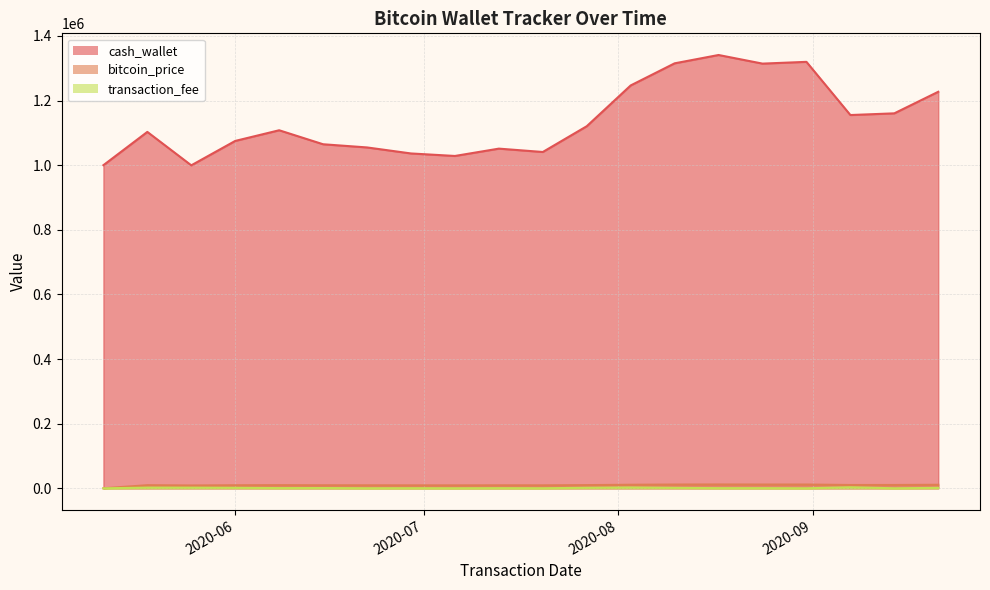

True or false: cash_wallet and transaction_fee intersect in this chart.

False